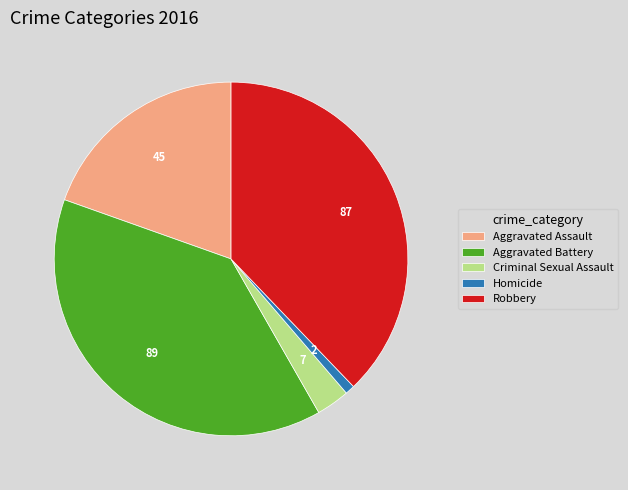

Do Aggravated Assault and Robbery together represent more than half of the pie?

Yes